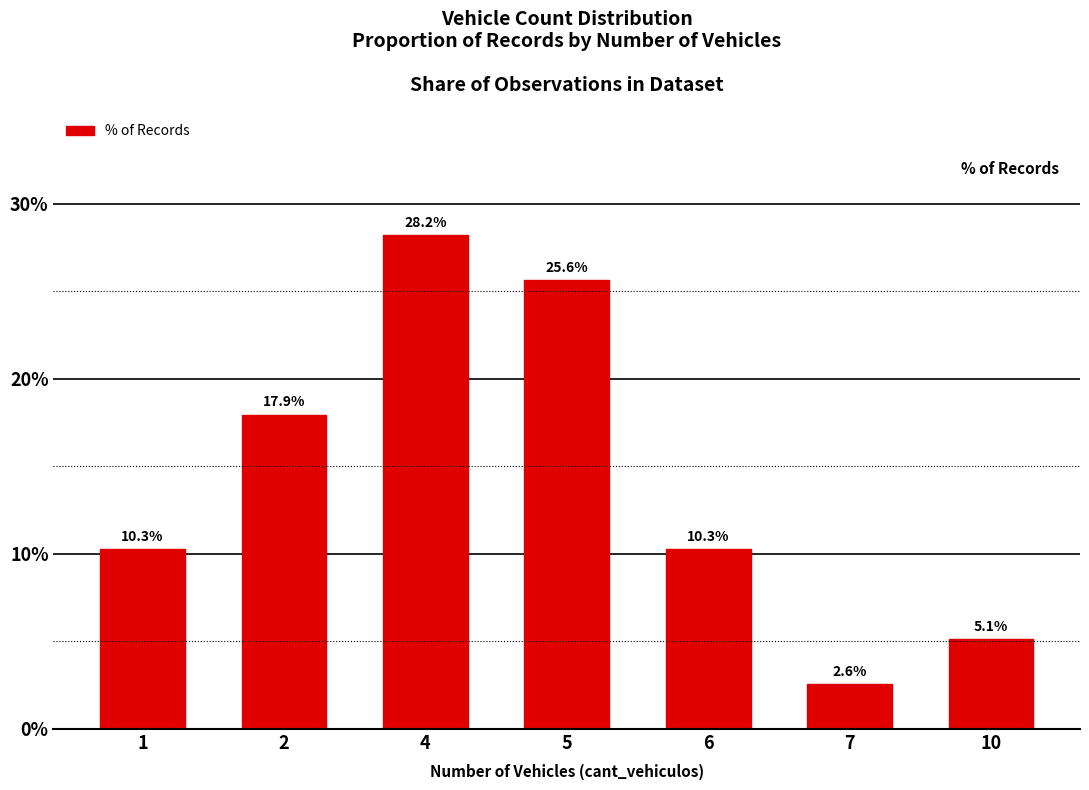

Reading left to right, what are all the values shown in this chart?

1=10.3	2=17.9	4=28.2	5=25.6	6=10.3	7=2.6	10=5.1